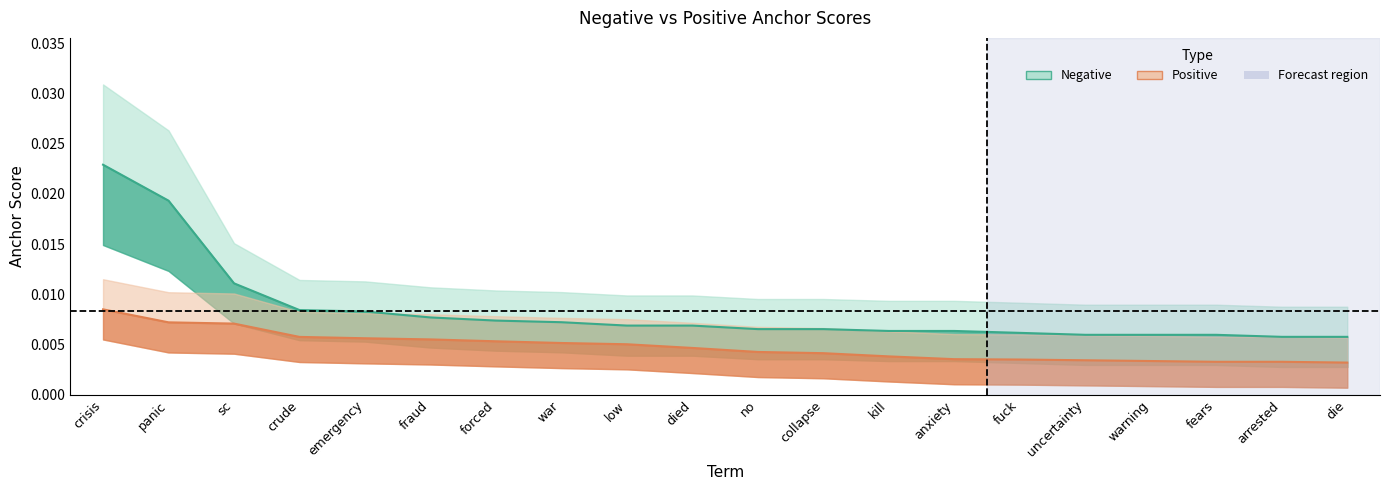

True or false: Positive and Negative intersect in this chart.

False